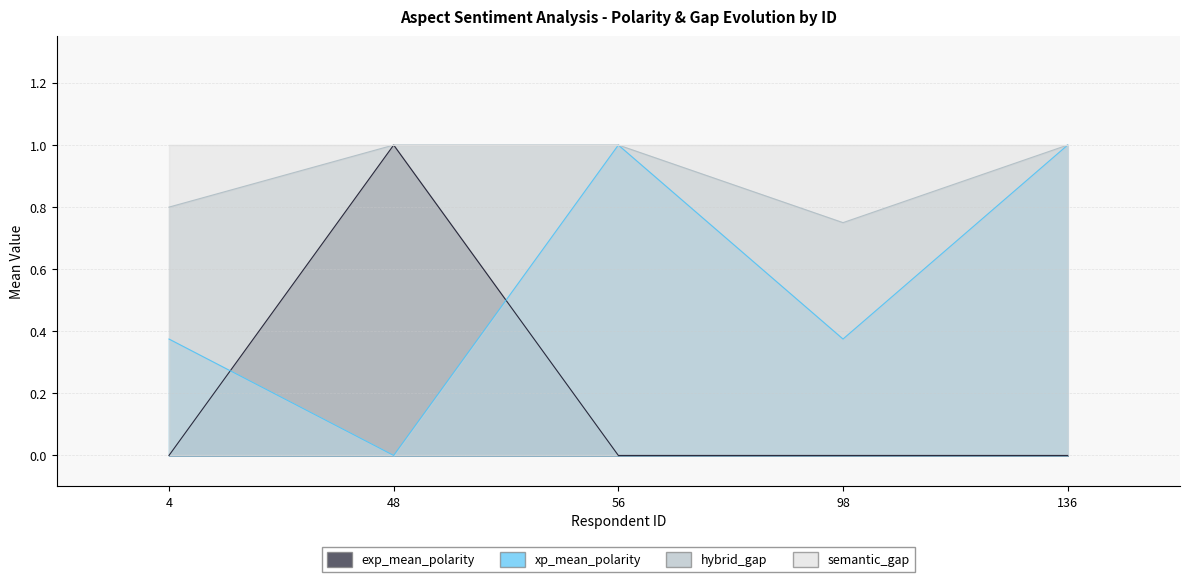

Is it true that xp_mean_polarity equals 1.0 at 56?

True